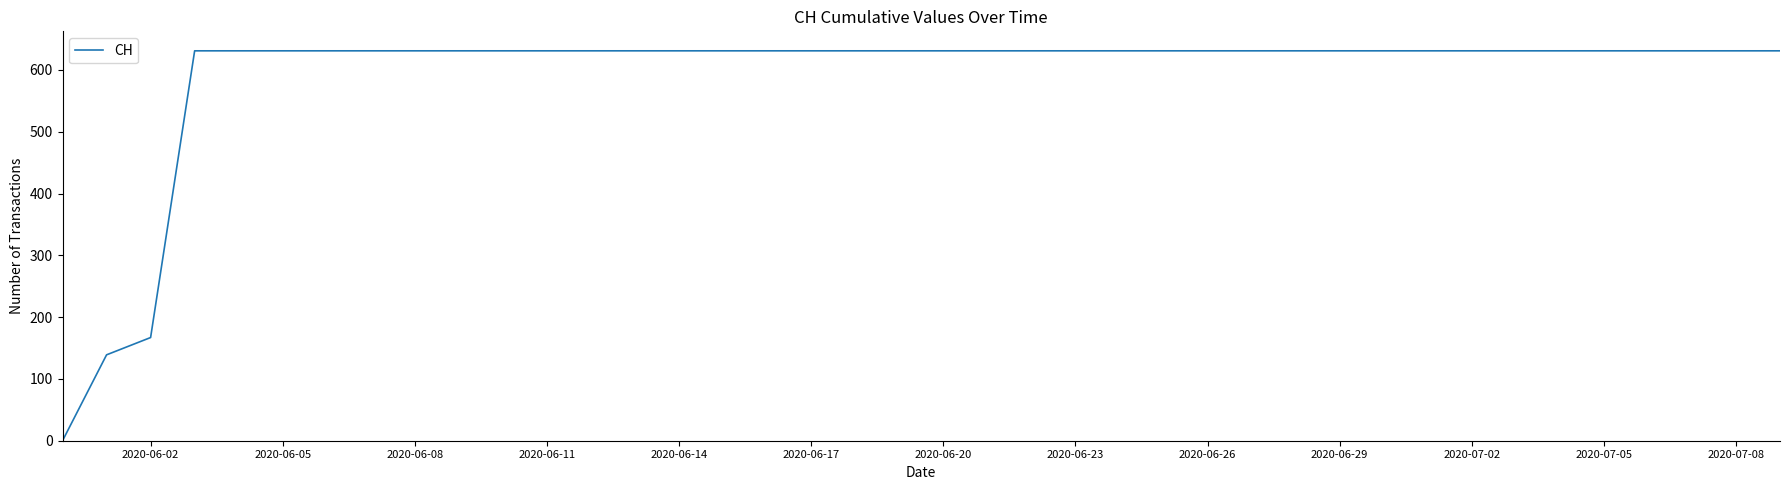

How many lines are shown in the chart?

1